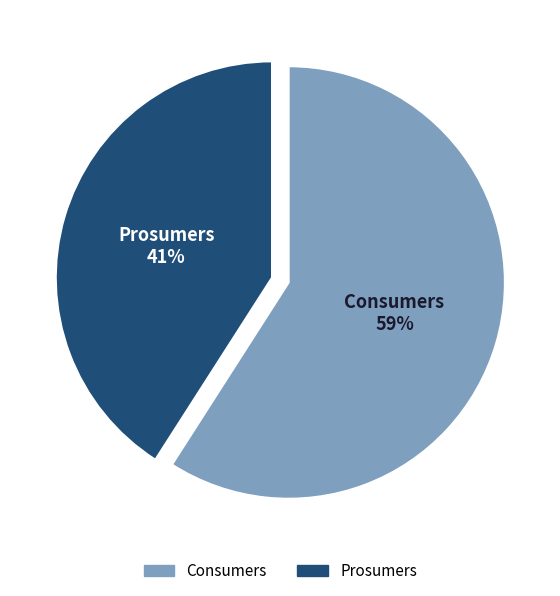

True or false: Prosumers accounts for 55% of the total.

False